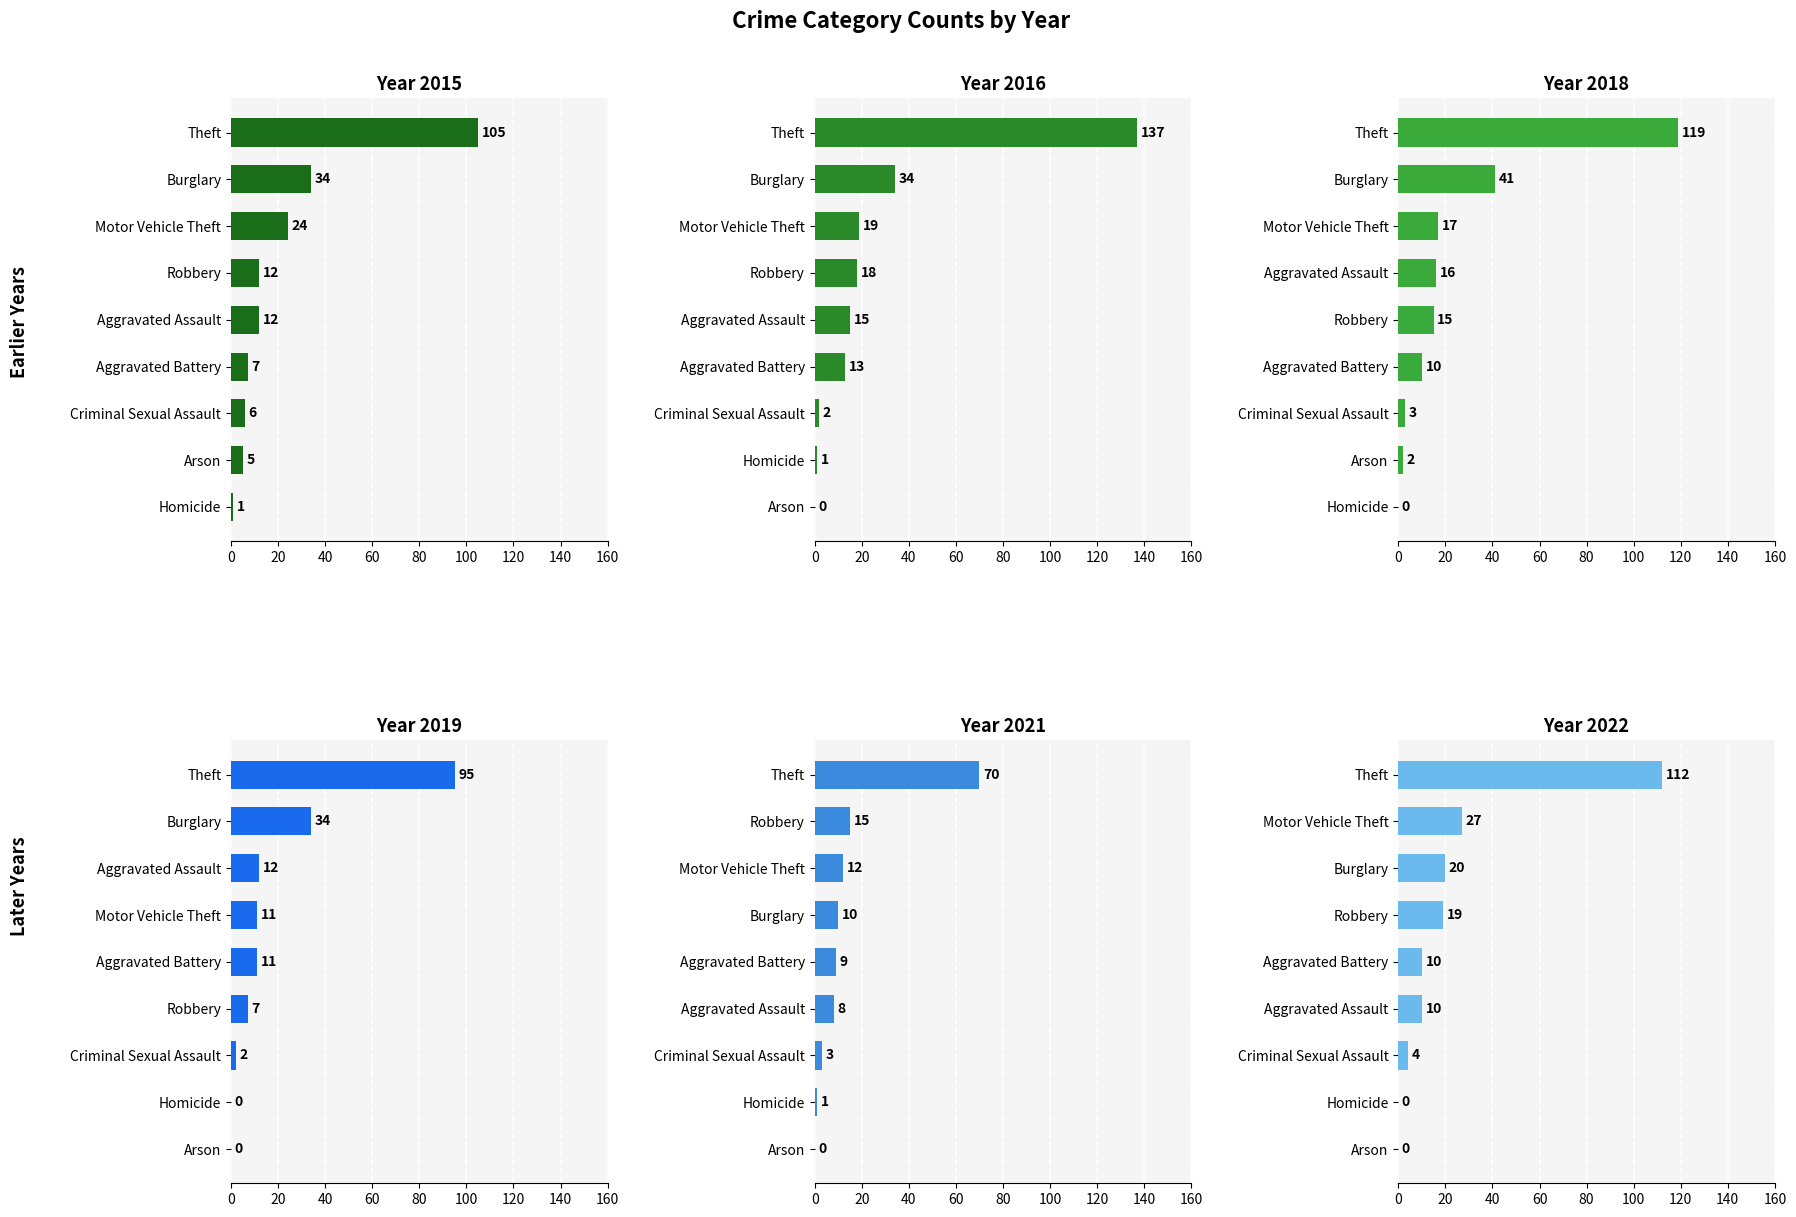

How many values in the 2016 series are below 15?

4